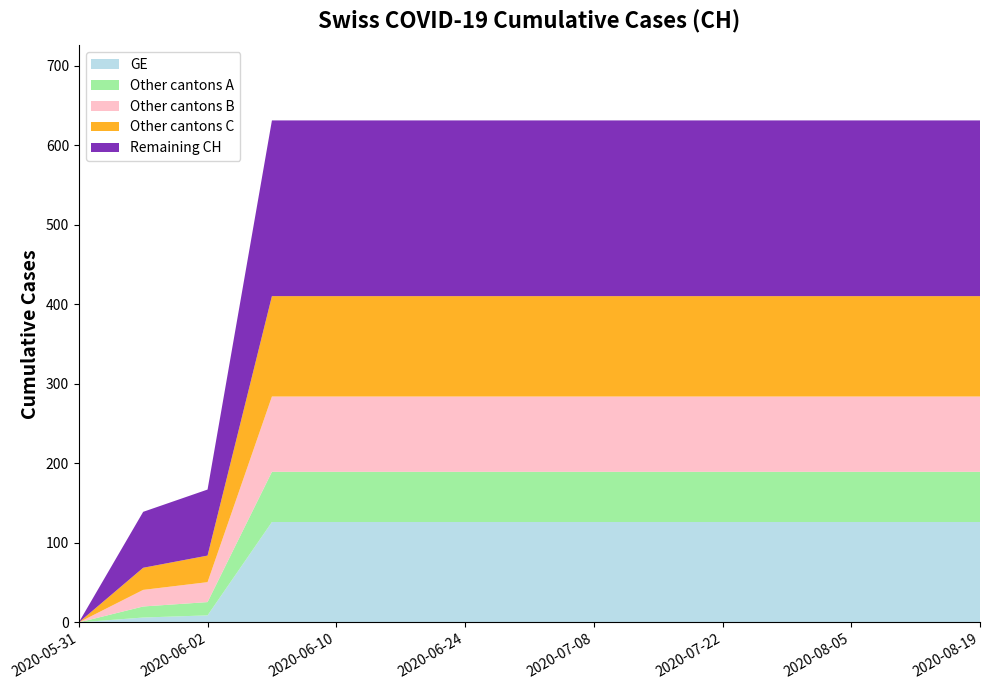

What is the total value across all series at 2020-07-22?

631.0